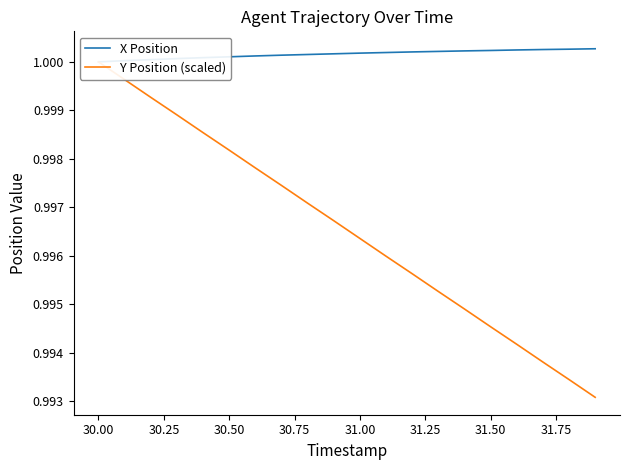

Reading right to left, extract all data points from this chart.

X Position: 1.0	1.0	1.0	1.0	1.0	1.0	1.0	1.0	1.0	1.0	1.0	1.0	1.0	1.0	1.0	1.0	1.0	1.0	1.0	1.0
Y Position (scaled): 1.0	1.0	1.0	1.0	1.0	1.0	1.0	1.0	1.0	1.0	1.0	1.0	1.0	1.0	1.0	1.0	1.0	1.0	1.0	1.0